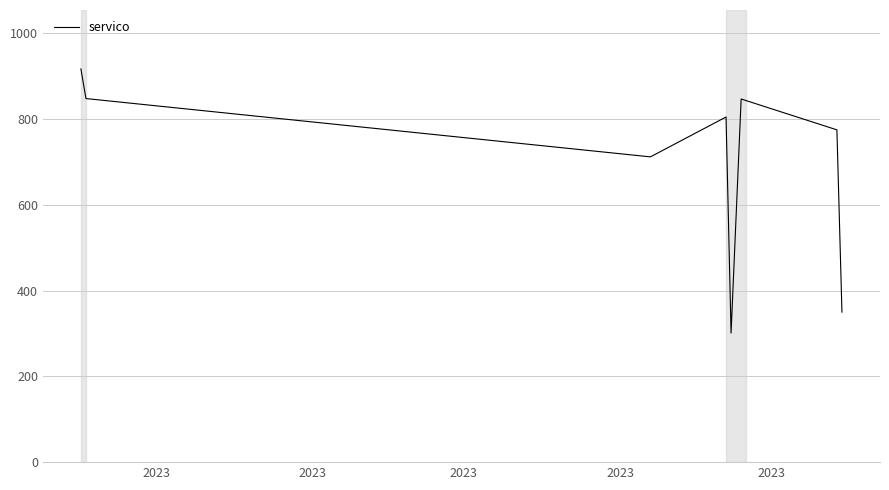

What is the greatest value displayed?

917